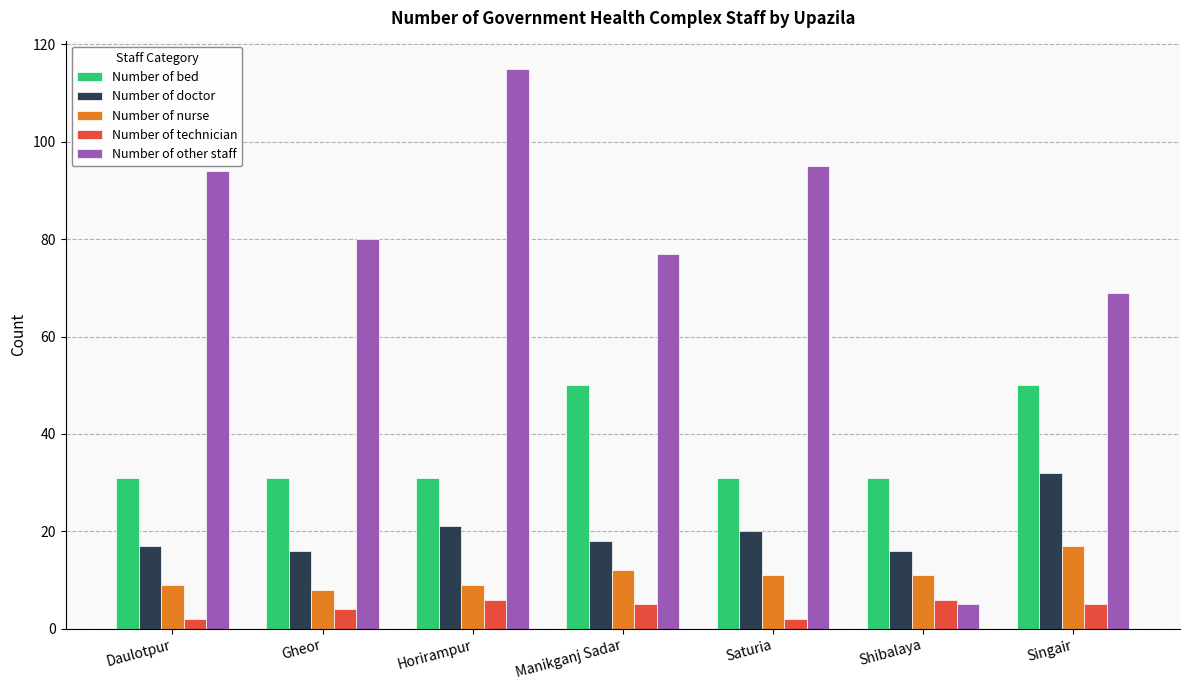

Which series has the widest spread of values?

Number of other staff